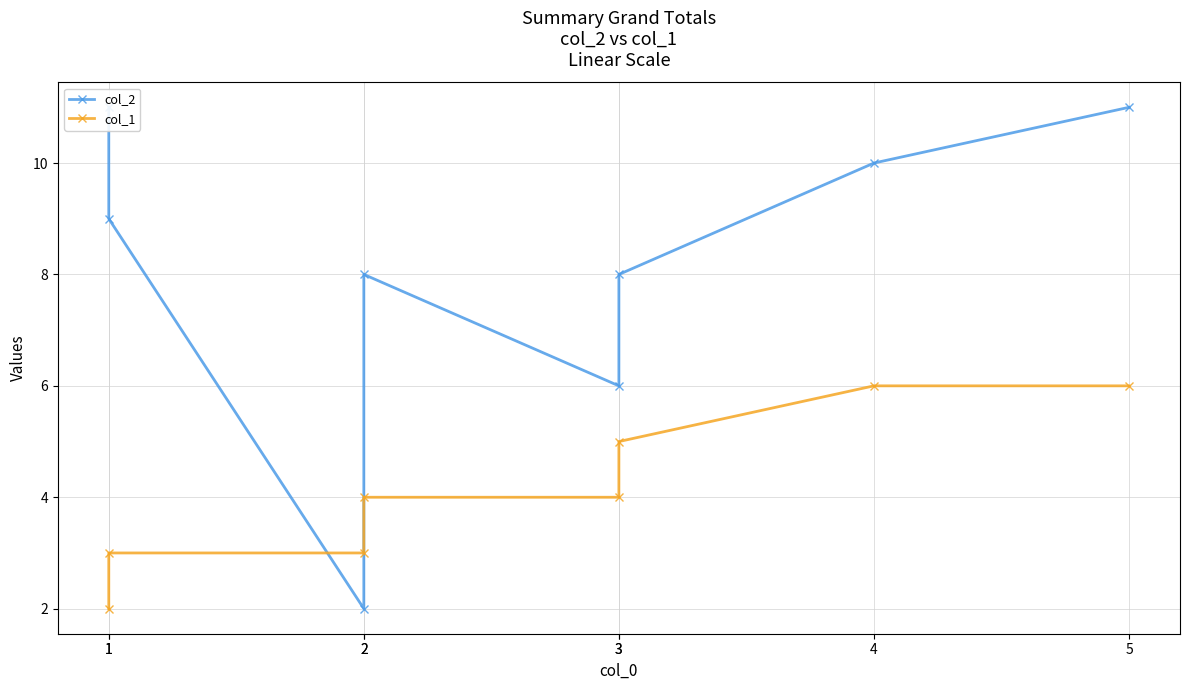

Which category has the lowest value in the col_1 series?

1